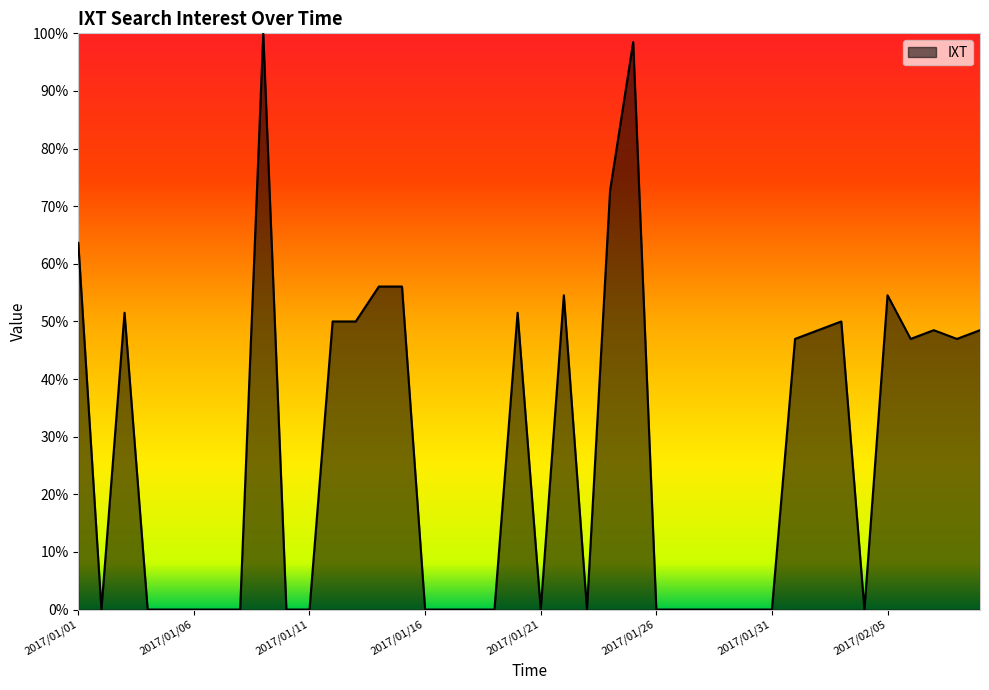

What is the average value?

27.4